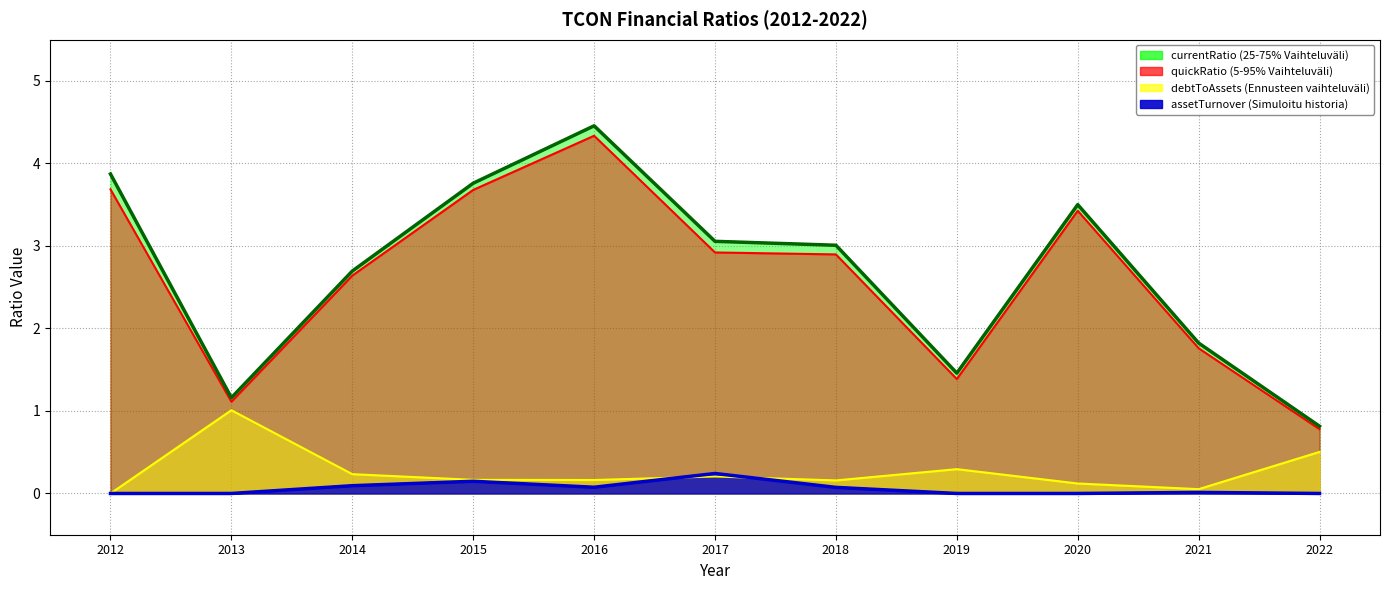

What is the sum of all debtToAssets values?

2.9